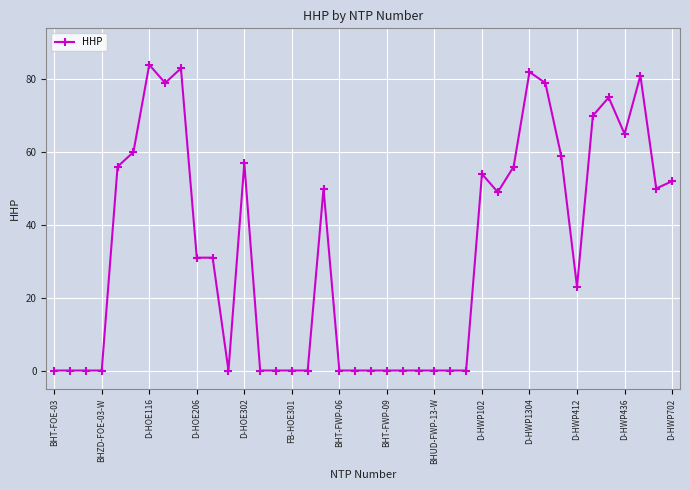

What is the greatest value displayed?

84